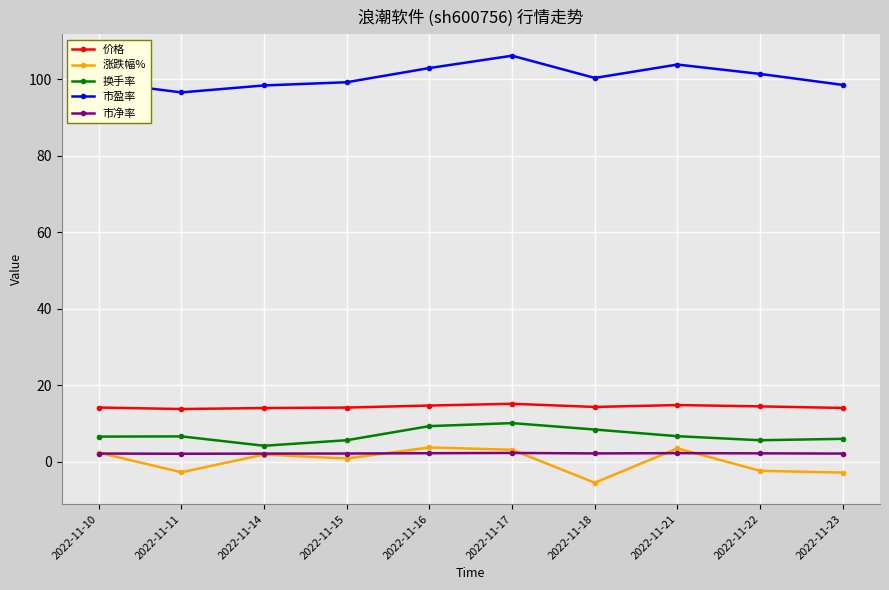

What is the value of the 换手率 point at the 6th from the left?

10.1